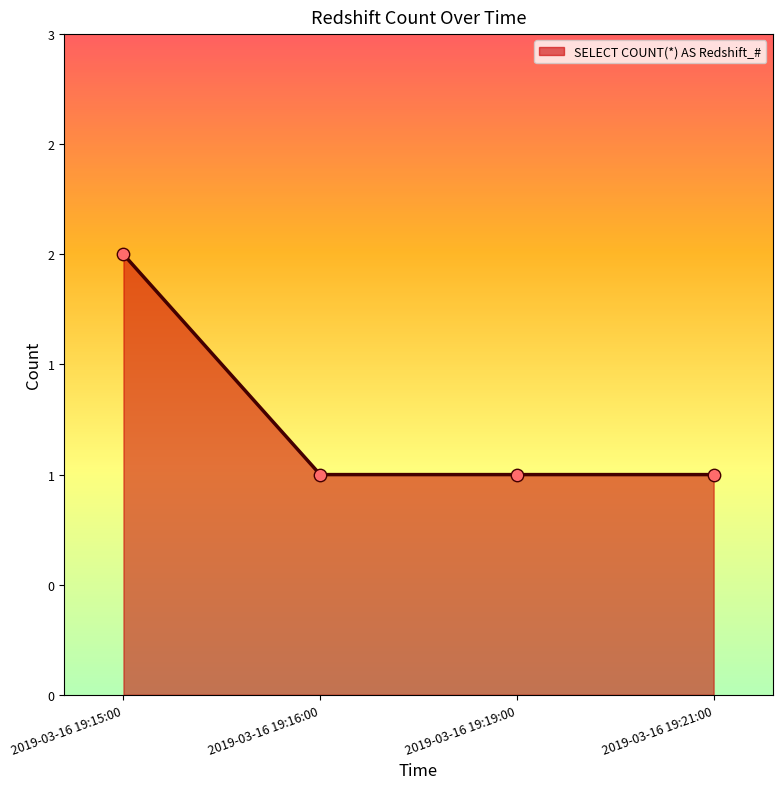

Does the chart have visible grid lines?

No